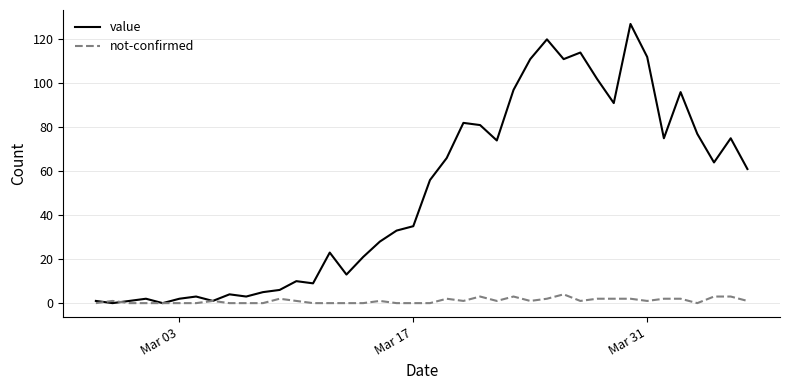

After their last crossing, which series has the higher values: value or not-confirmed?

value